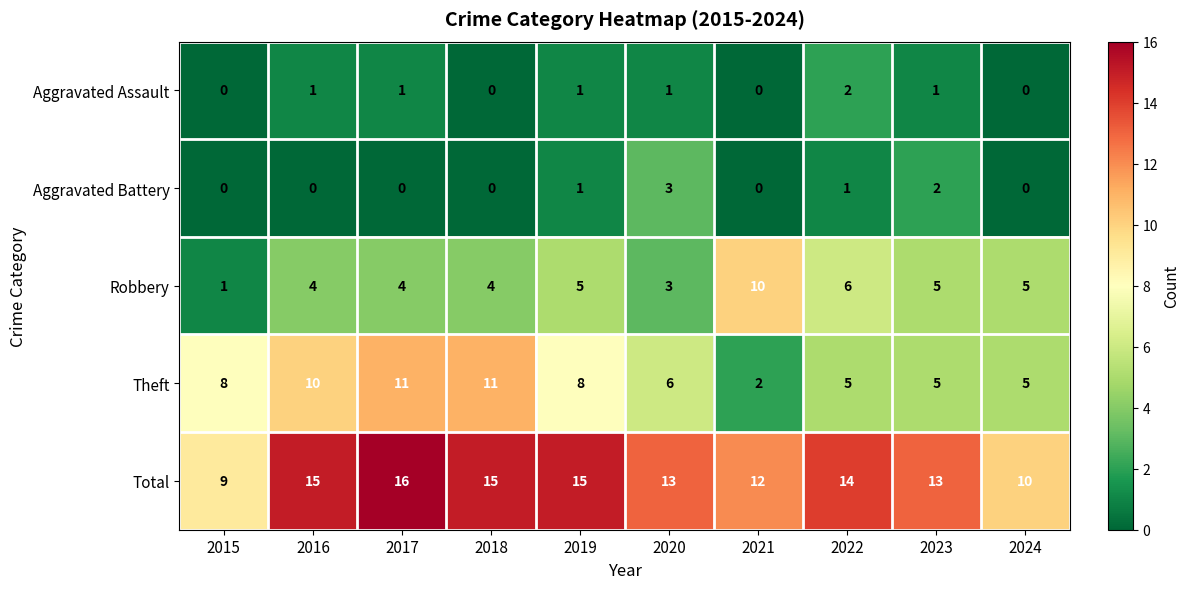

At which category is the sum across all series the highest?

2017